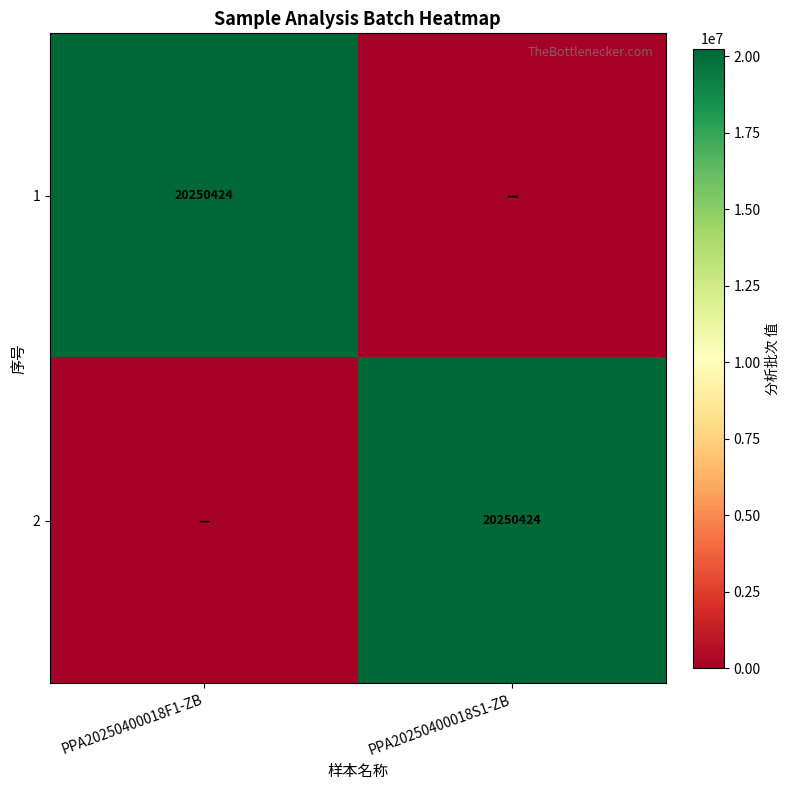

The value of 2 at PPA20250400018S1-ZB is 13130439. True or false?

False